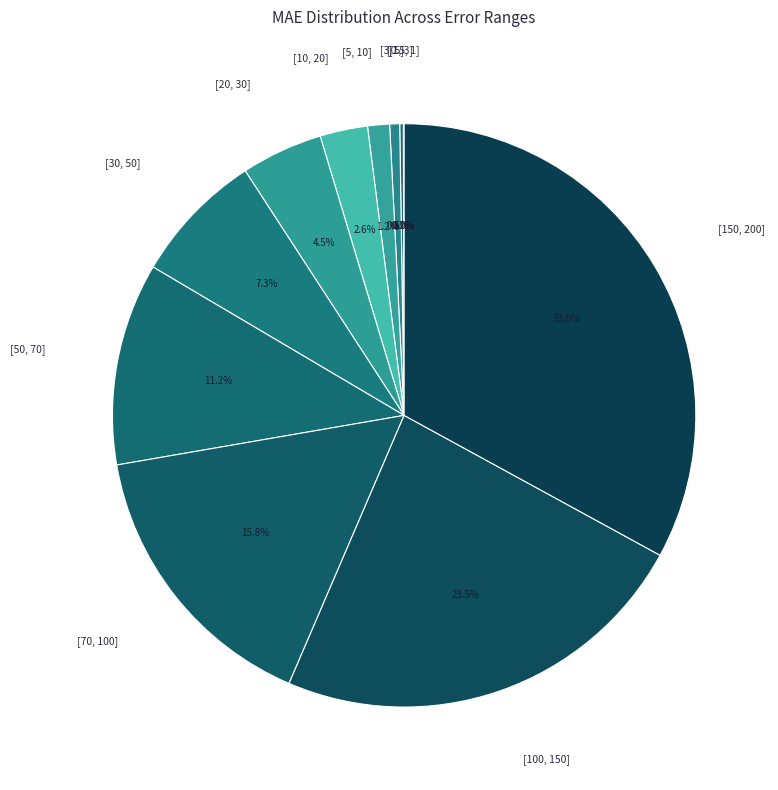

Is the sum of [10, 20] and [30, 50] greater than half?

No